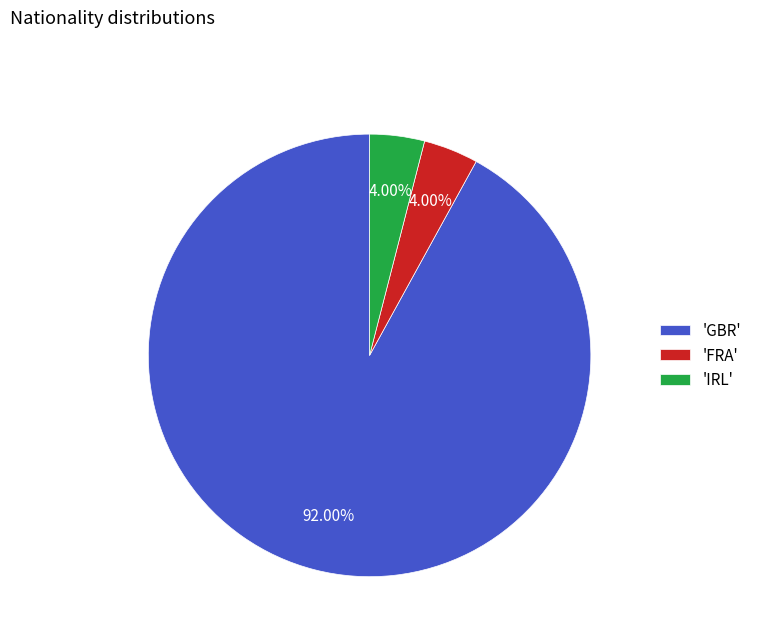

Which slice is the largest?

'GBR'